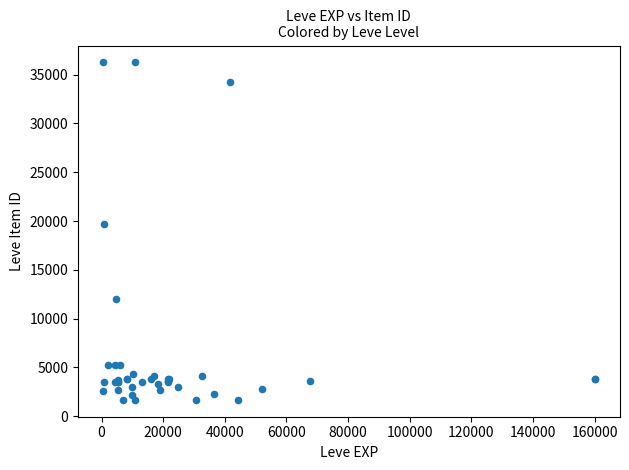

What Y value in the scatter plot is closest to 18967?

19744